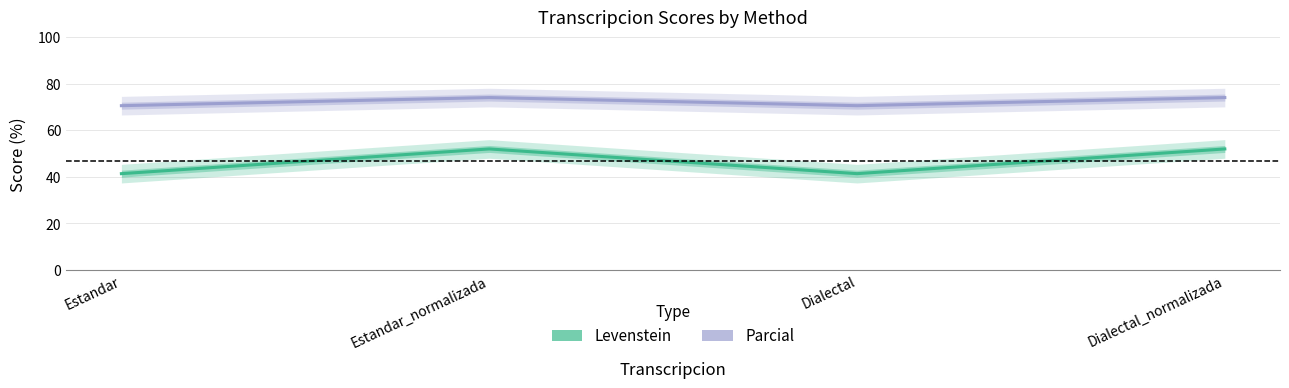

At which category does Parcial reach its first local valley?

Dialectal